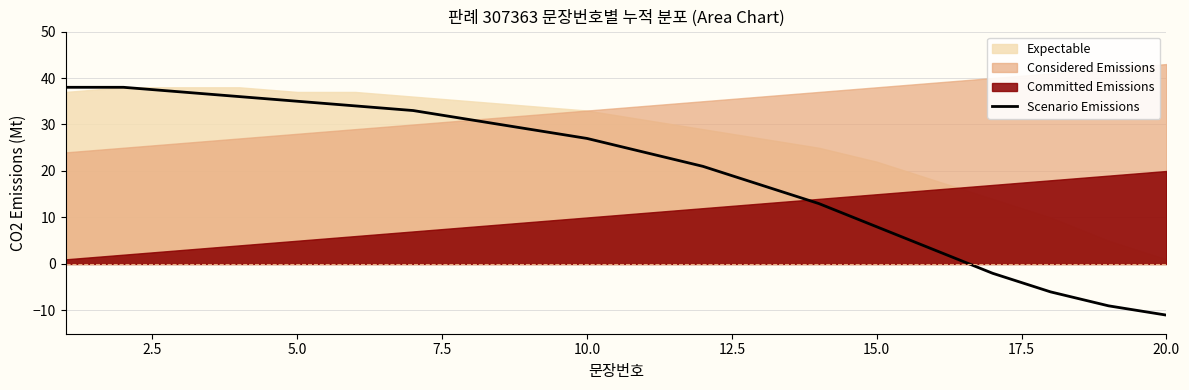

What is the minimum value for Scenario Emissions?

-11